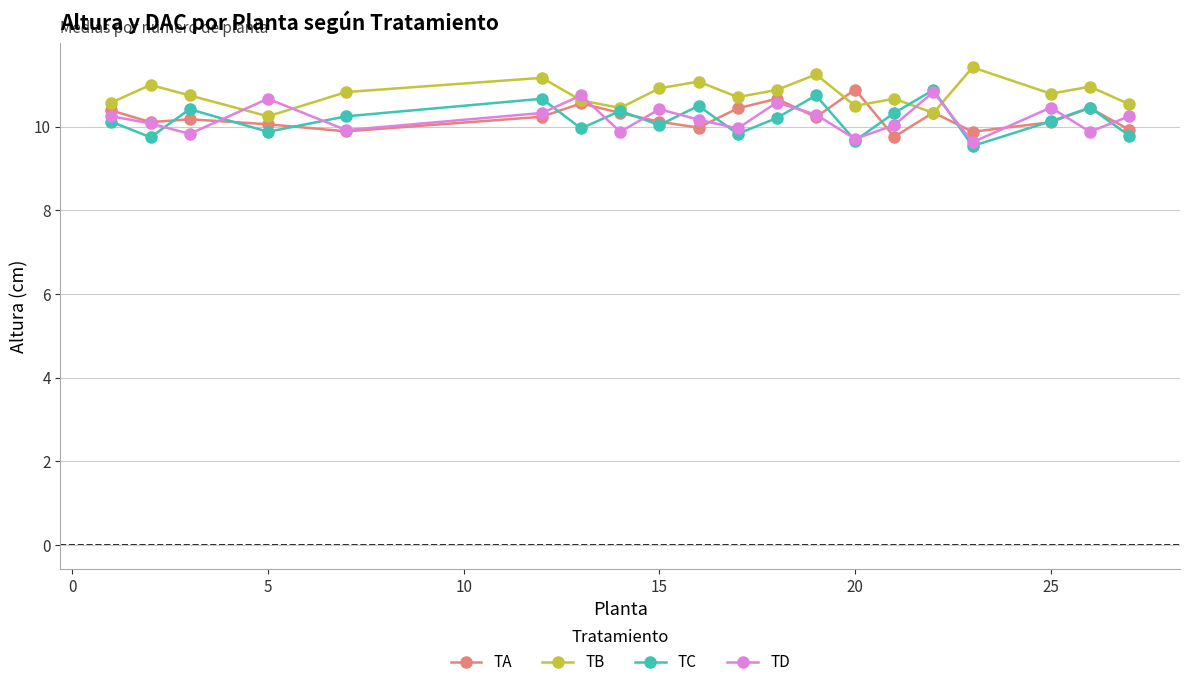

What are all the series names shown in the legend?

TA, TB, TC, TD